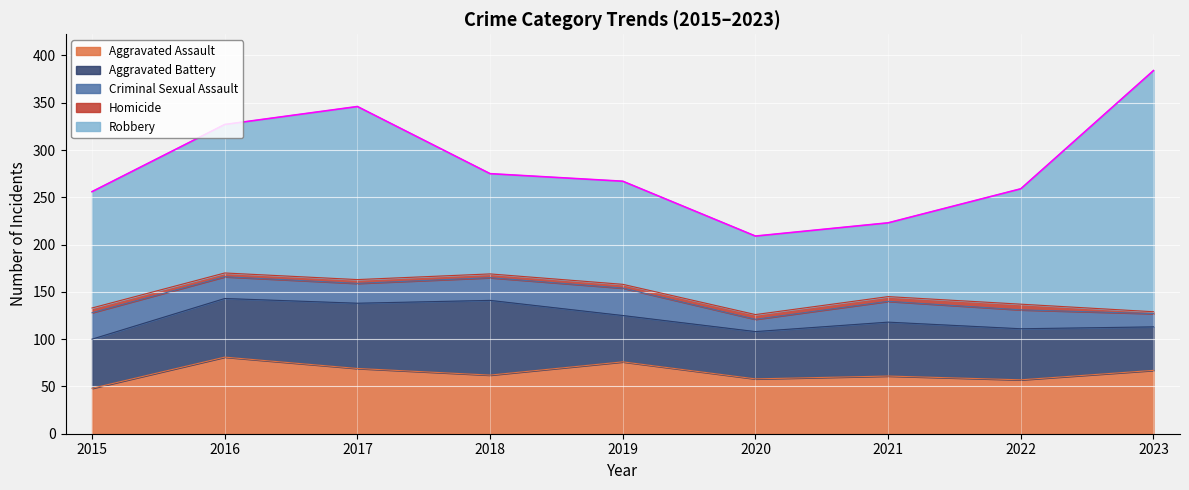

What is the sum of the Aggravated Assault values at 2019 and 2018?

138